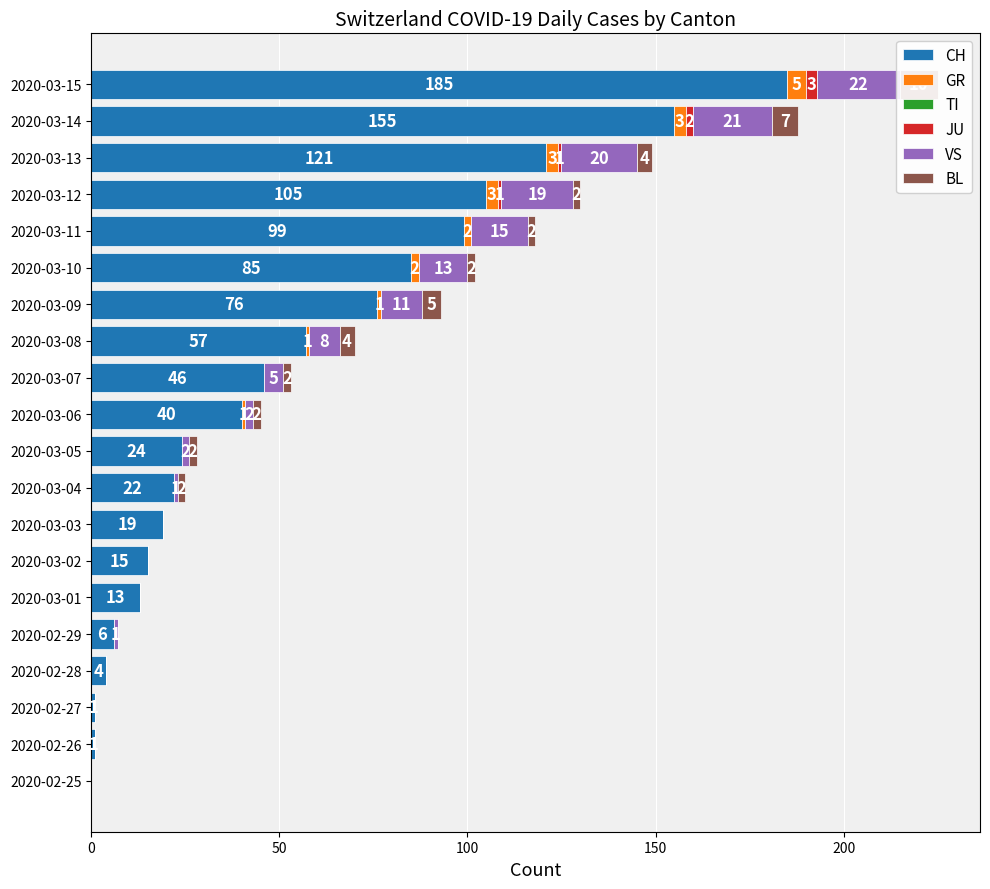

Is the value of GR at 2020-03-02 greater than the value of VS at 2020-03-09?

No